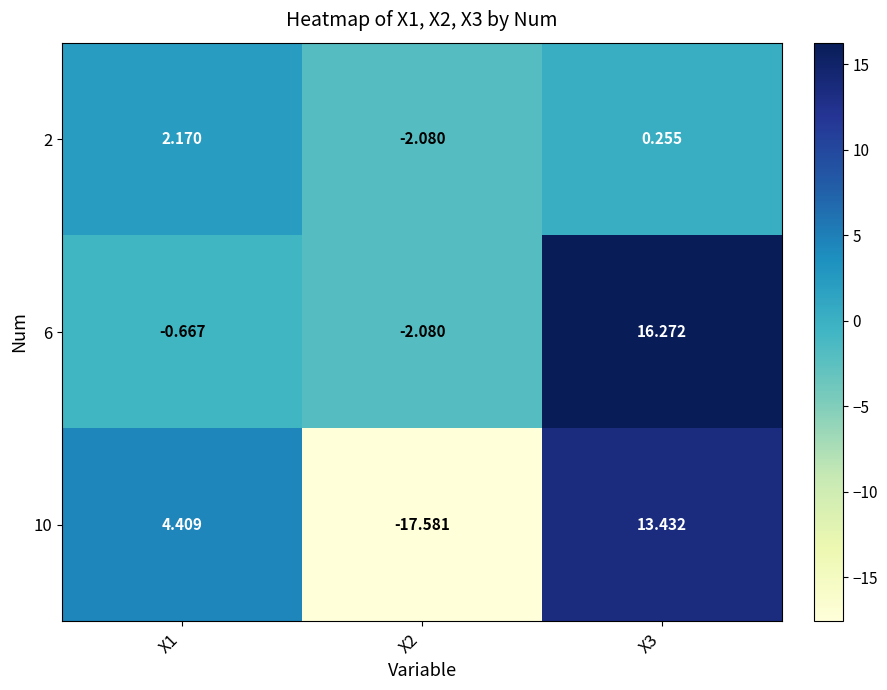

Is the value of 6 at X3 greater than the value of 10 at X3?

Yes